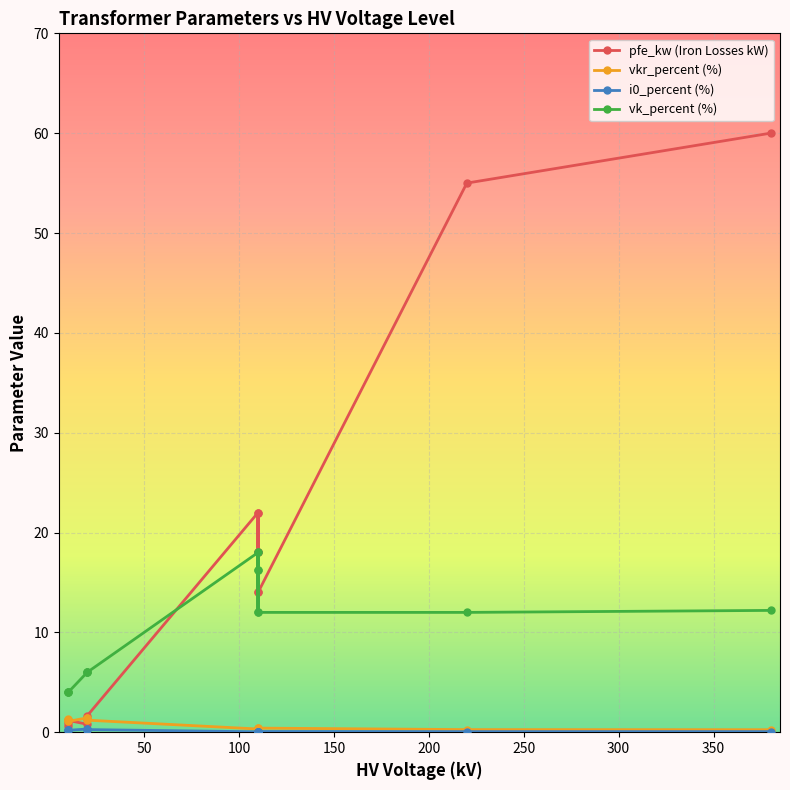

True or false: vk_percent (%) has a value of 8.3 at 200.

False